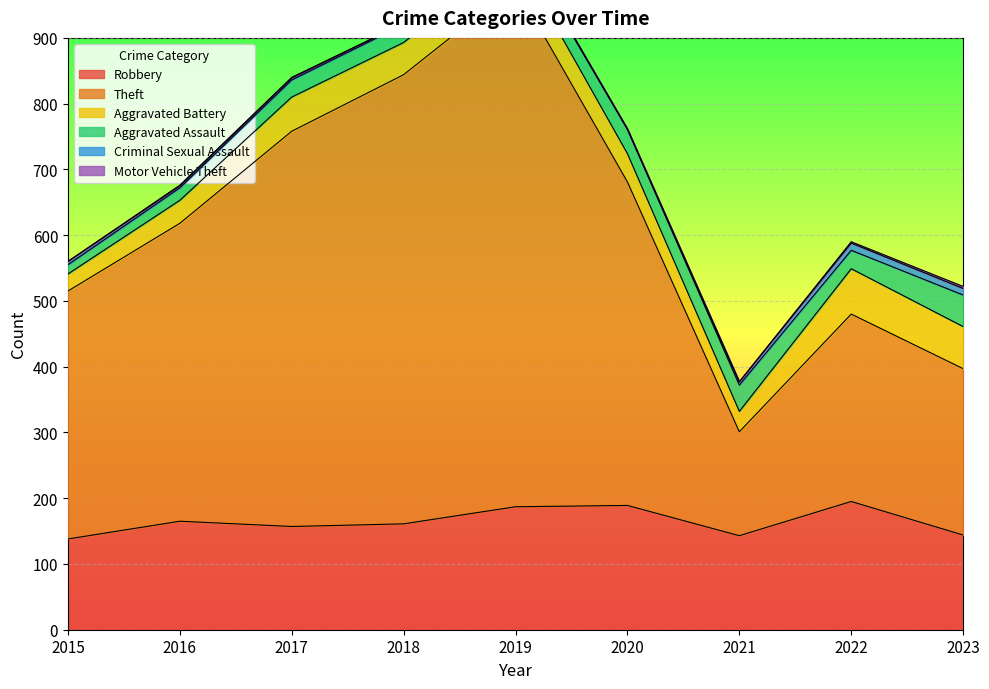

What is the difference between the second highest and minimum values in the Criminal Sexual Assault series?

10